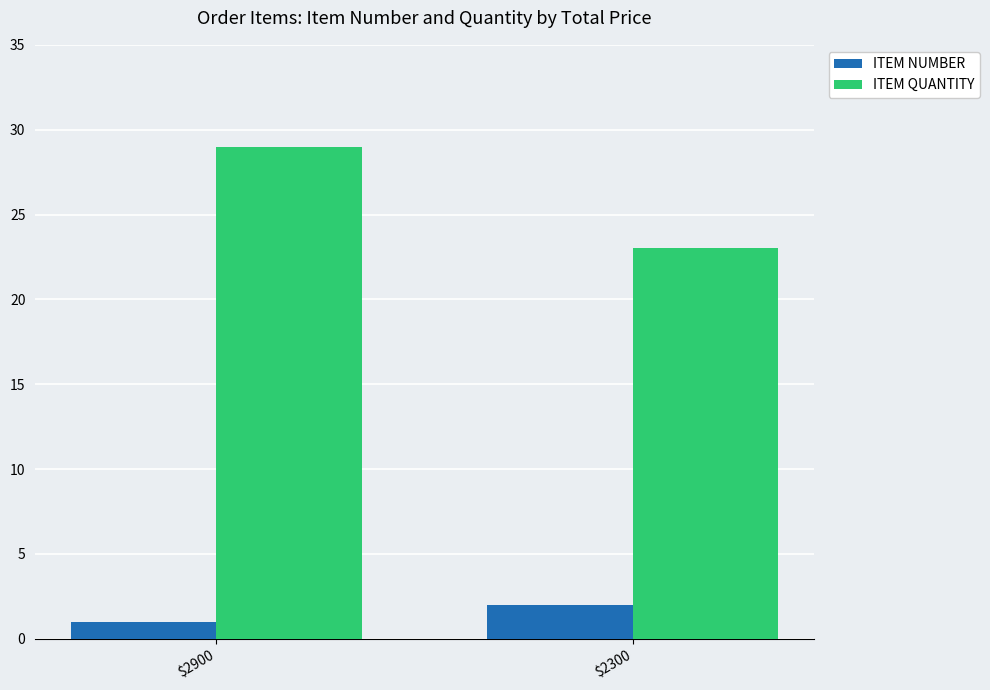

What is the sum of all ITEM NUMBER values?

3